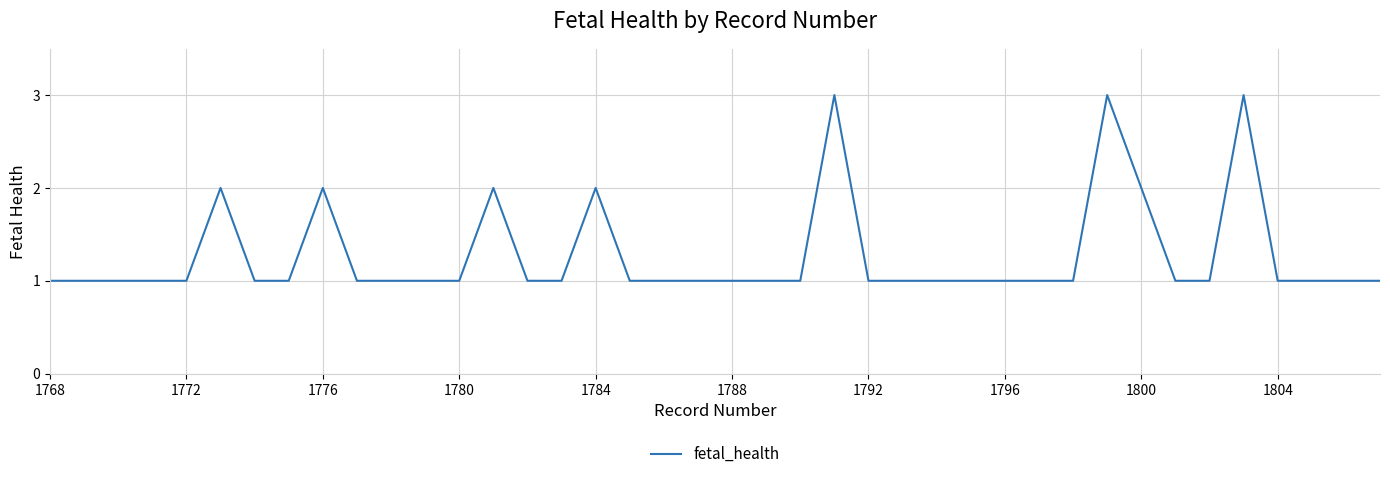

Reading right to left, extract all data points from this chart.

1	1	1	1	3	1	1	2	3	1	1	1	1	1	1	1	3	1	1	1	1	1	1	2	1	1	2	1	1	1	1	2	1	1	2	1	1	1	1	1